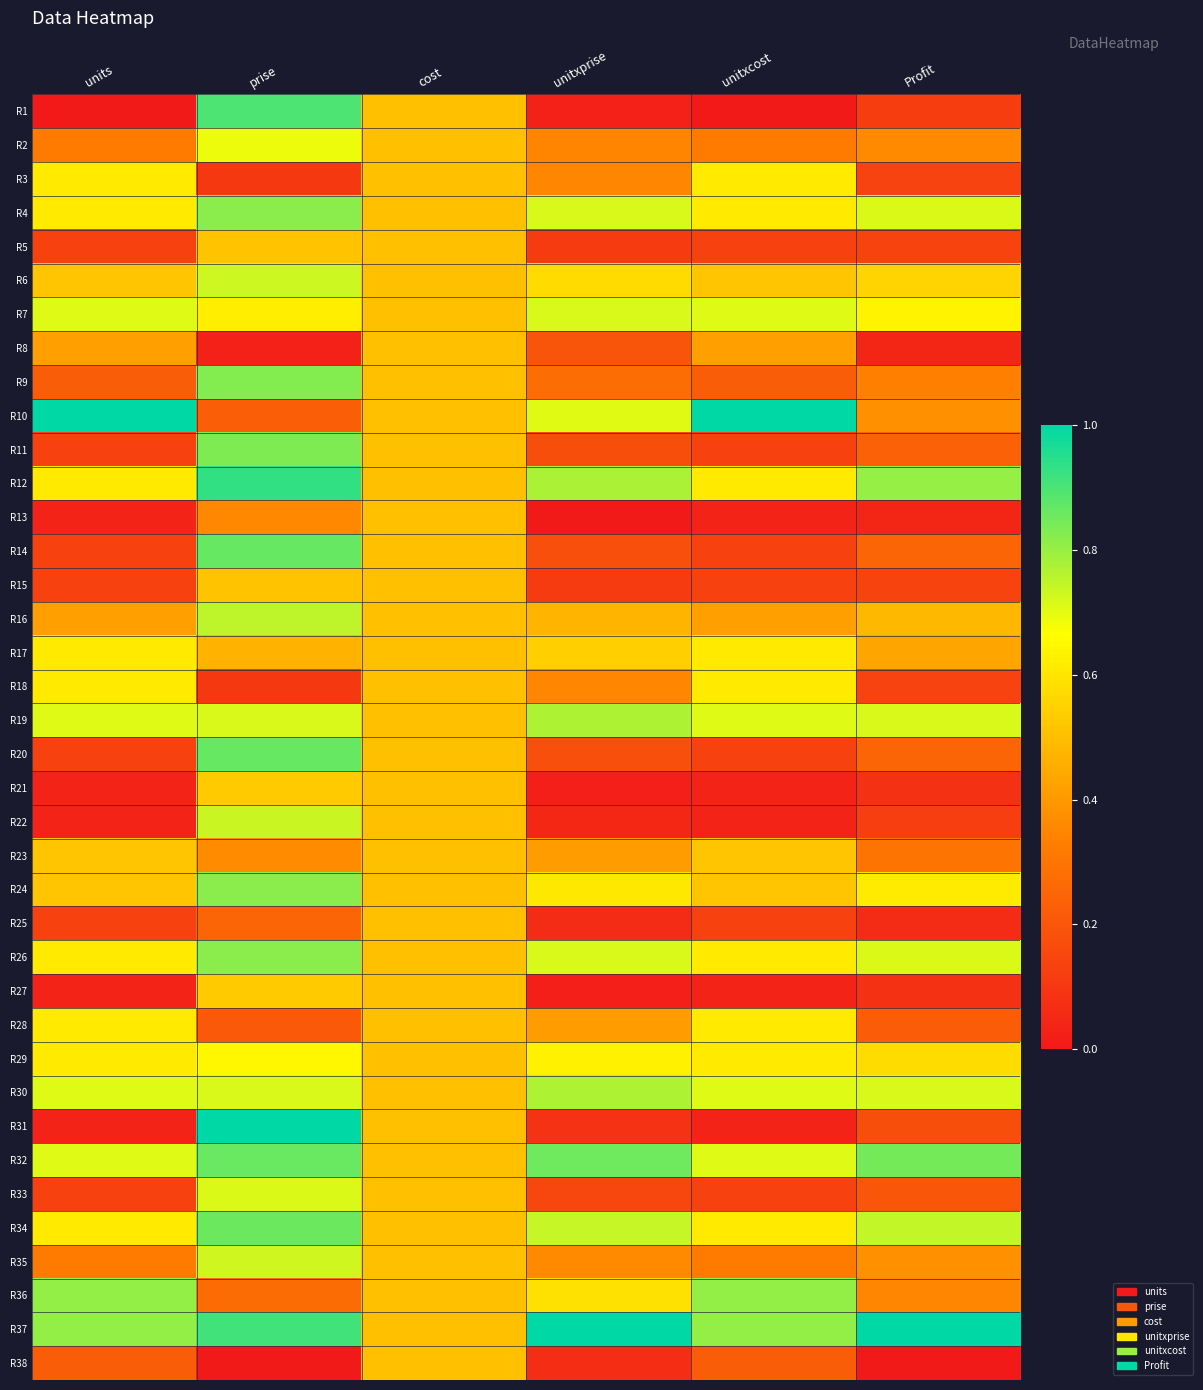

Rank the series at prise from lowest to highest value.

R38, R8, R3, R18, R28, R10, R25, R36, R13, R23, R17, R5, R15, R21, R27, R7, R29, R2, R33, R19, R30, R35, R6, R22, R16, R4, R24, R26, R9, R11, R34, R32, R14, R20, R1, R37, R12, R31